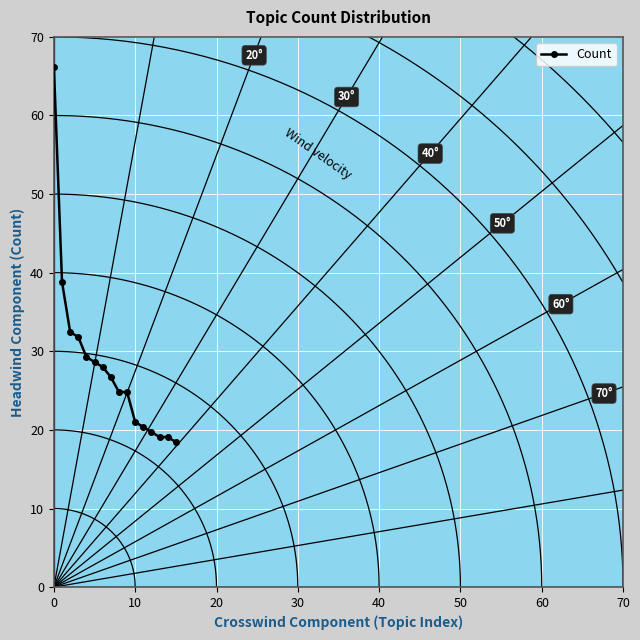

What is the difference between the second highest and second lowest values?

19.7